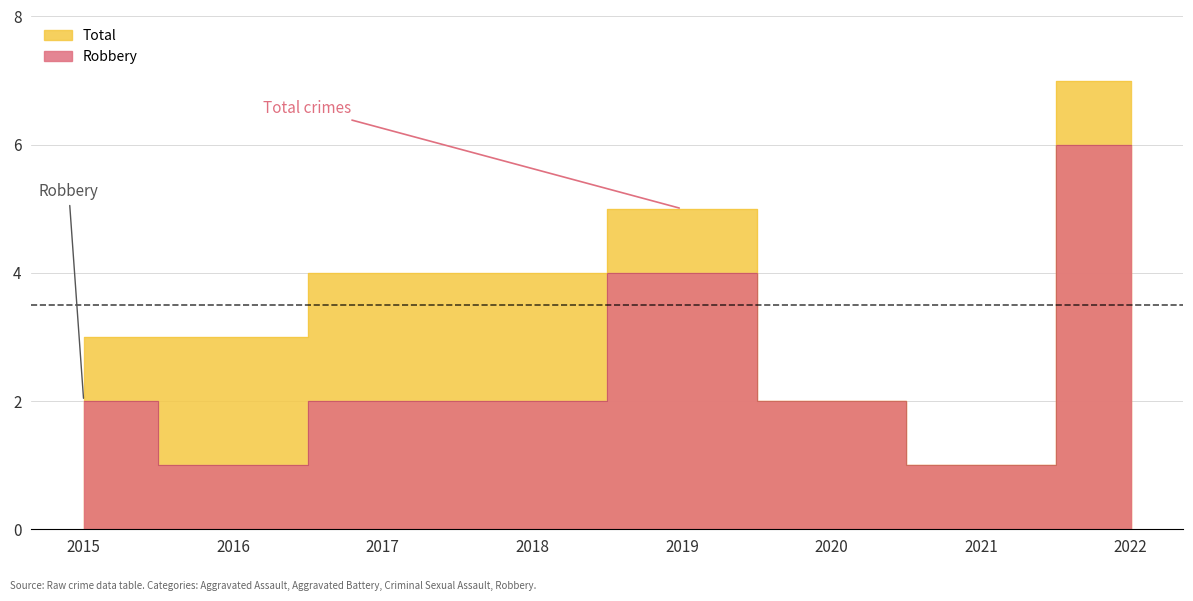

Reading right to left, extract all data points from this chart.

Robbery: 2022=6	2021=1	2020=2	2019=4	2018=2	2017=2	2016=1	2015=2
Total: 2022=7	2021=1	2020=2	2019=5	2018=4	2017=4	2016=3	2015=3